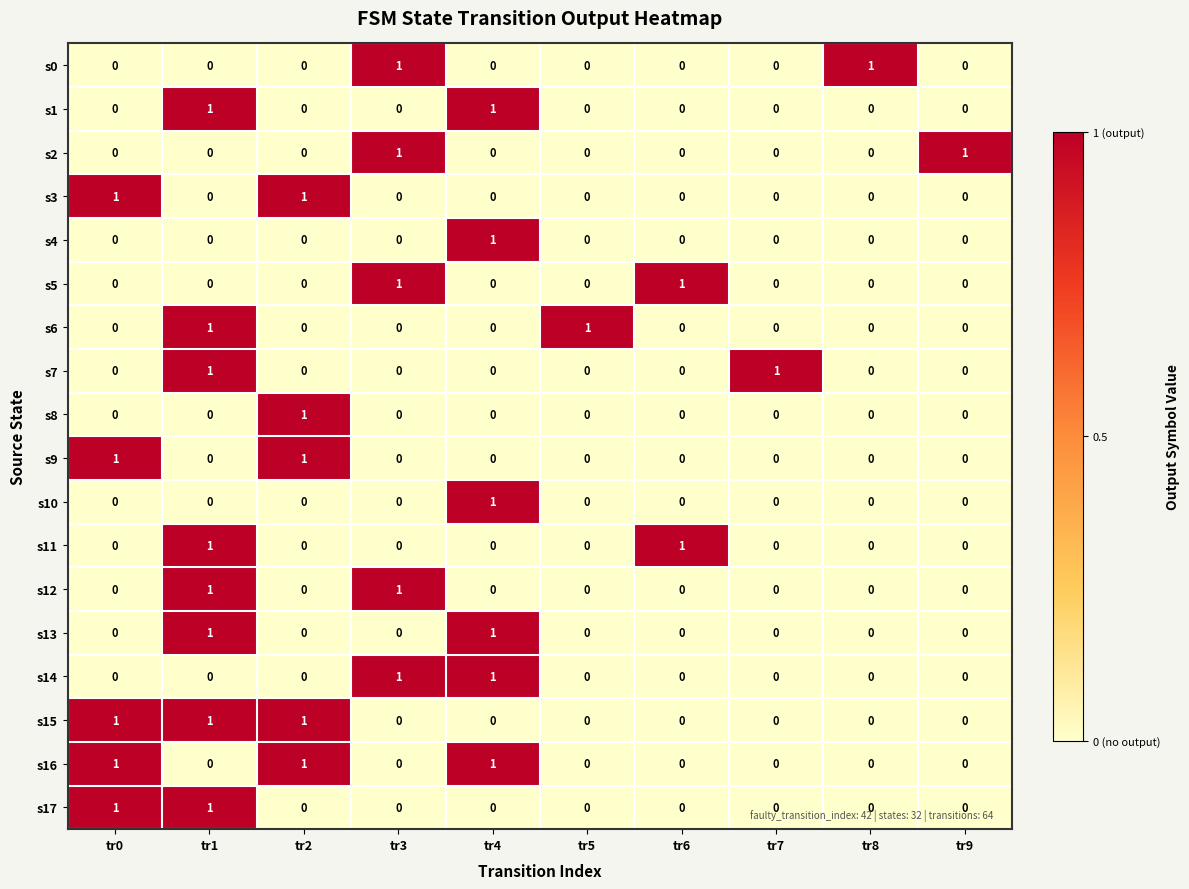

True or false: s11 has a value of 0 at tr5.

True